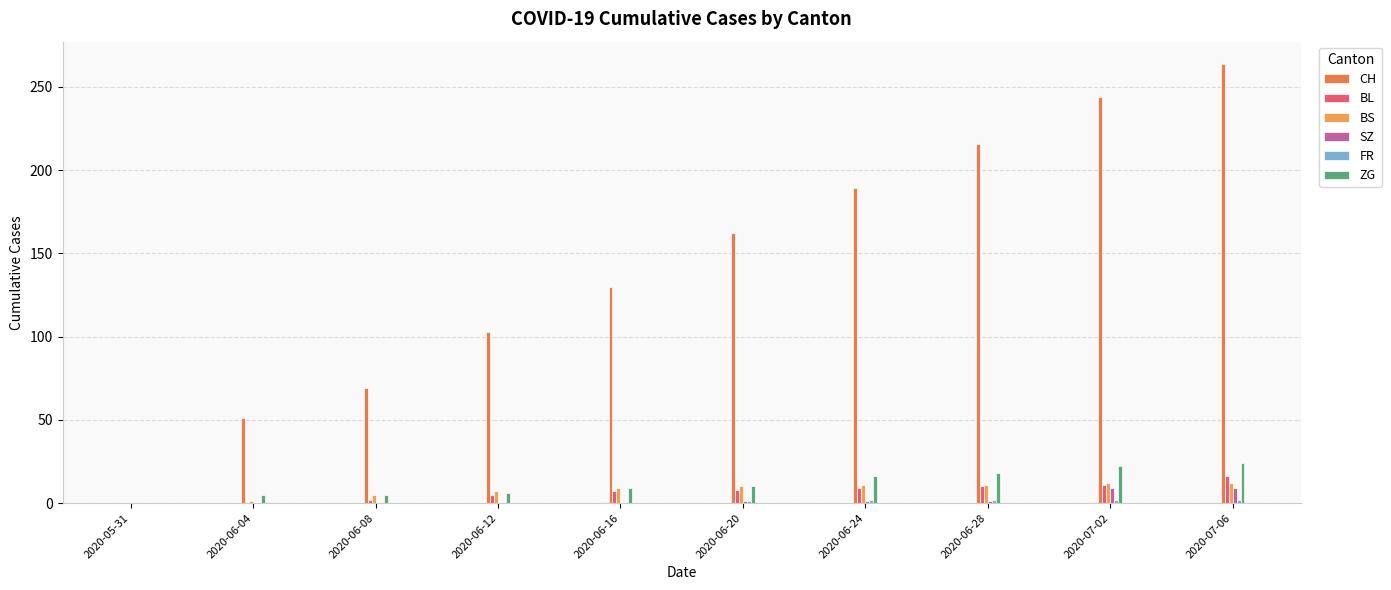

True or false: CH has a value of 62 at 2020-07-02.

False